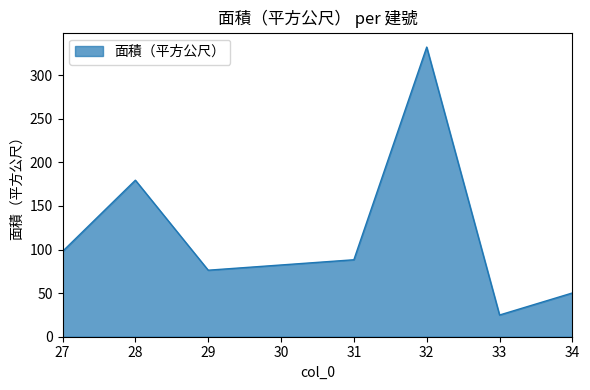

List the labels in order of value, smallest first.

33, 34, 29, 31, 27, 28, 32